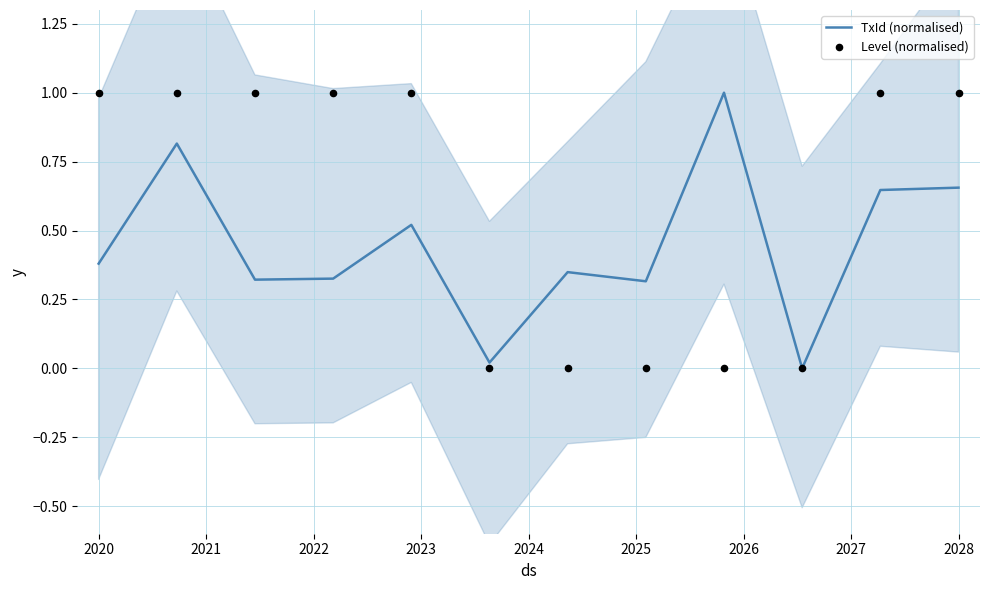

Which series contains the lowest Y value?

TxId (normalised)